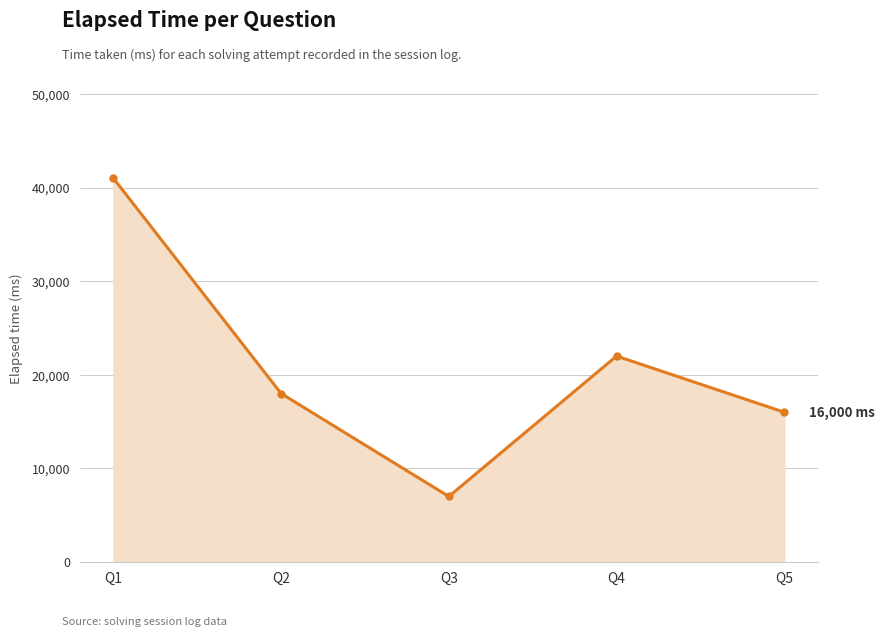

Where is the data nearest to the value 24000?

Q4